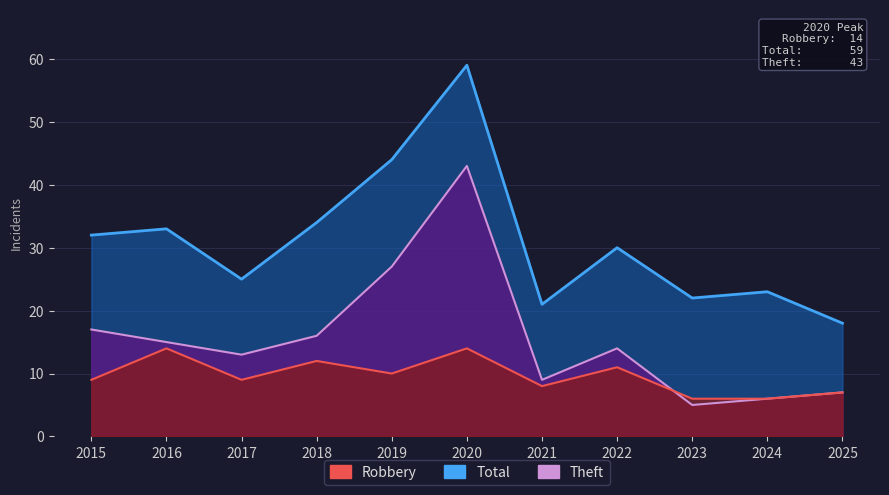

Which category has the highest value in the Total series?

2020